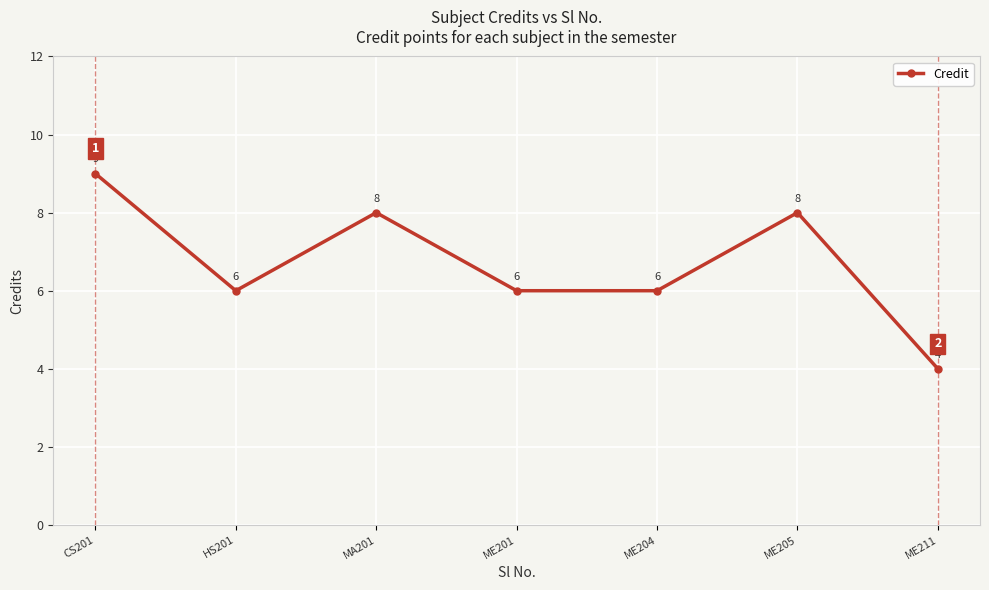

What is the change in value from CS201 to ME211?

-5